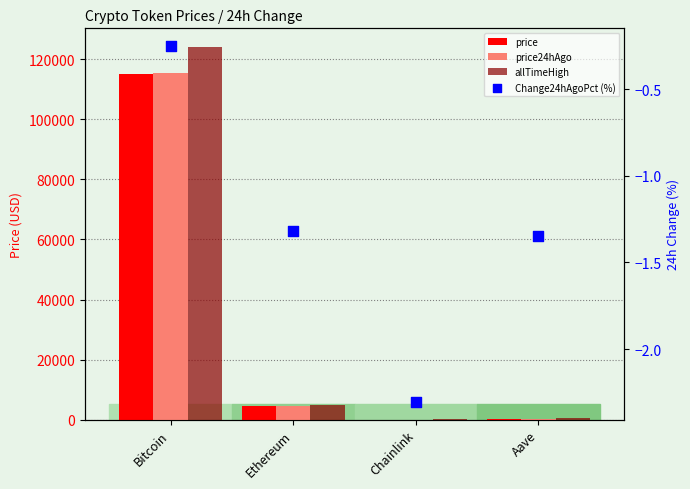

Which series reaches the maximum Y coordinate?

allTimeHigh